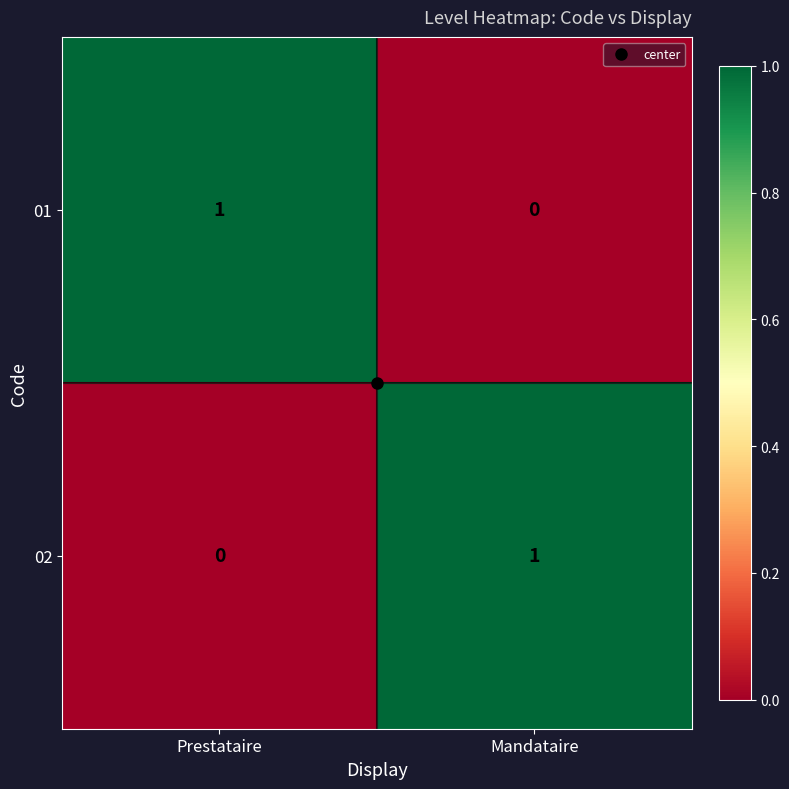

At which label is 01 closest to 0?

Mandataire